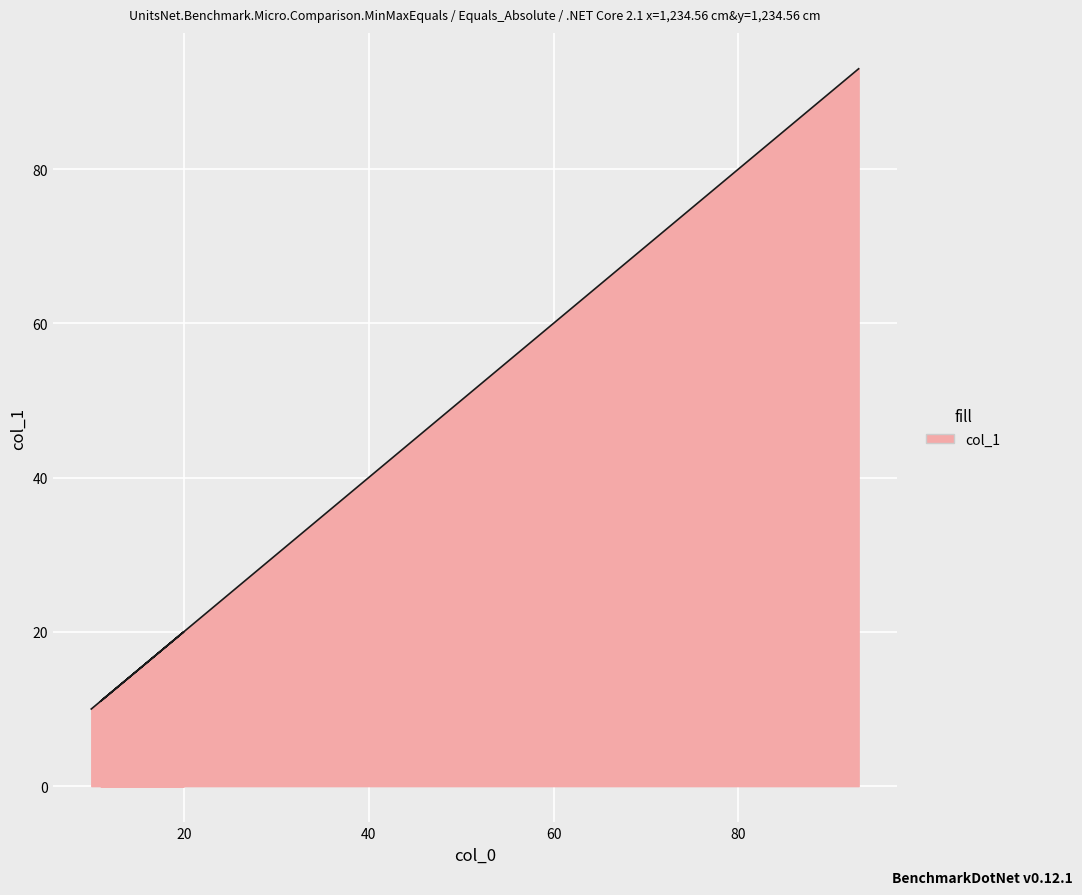

Which has a higher value, 92 or 33?

92